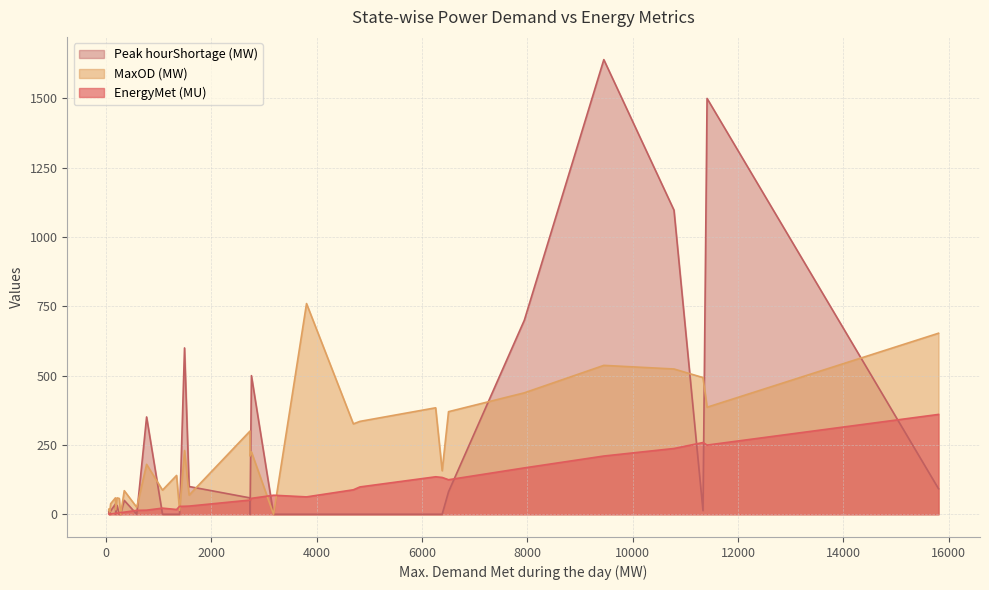

What is the sum of all MaxOD (MW) values?

7227.0